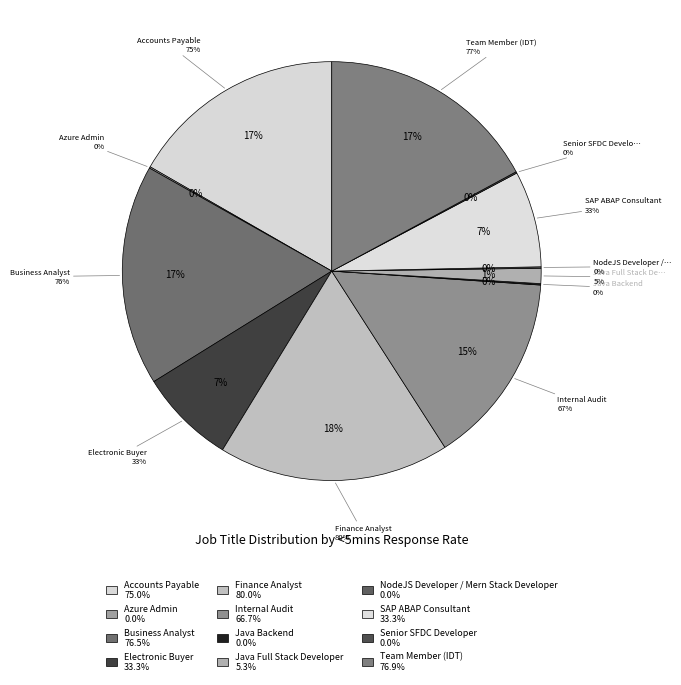

Rank the categories by value from highest to lowest.

Finance Analyst, Team Member (IDT), Business Analyst, Accounts Payable, Internal Audit, Electronic Buyer, SAP ABAP Consultant, Java Full Stack Developer, Azure Admin, Java Backend, NodeJS Developer / Mern Stack Developer, Senior SFDC Developer